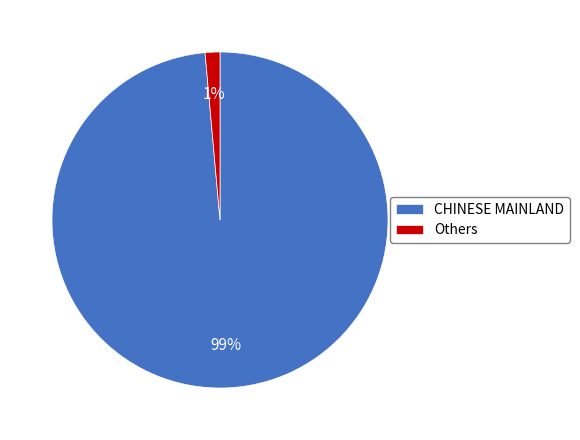

Do CHINESE MAINLAND and Others together represent more than half of the pie?

Yes